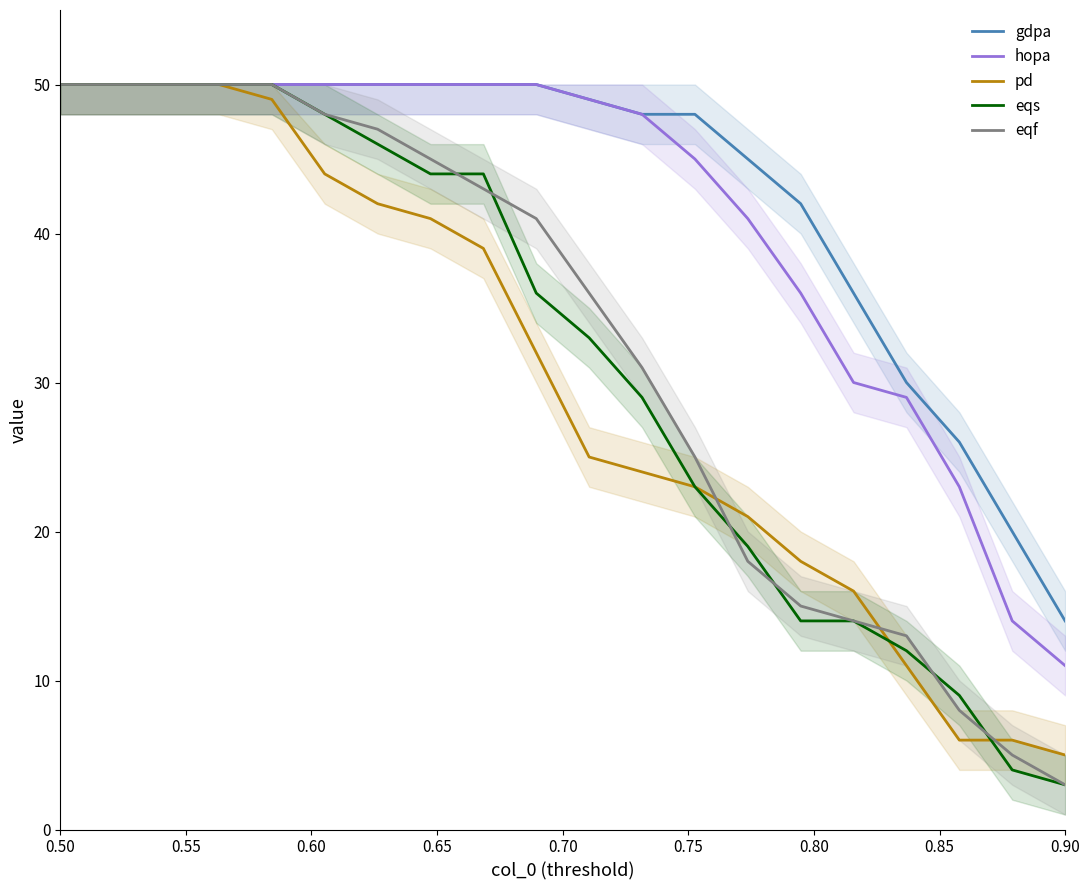

The value of pd at 0.50 is 50. True or false?

True